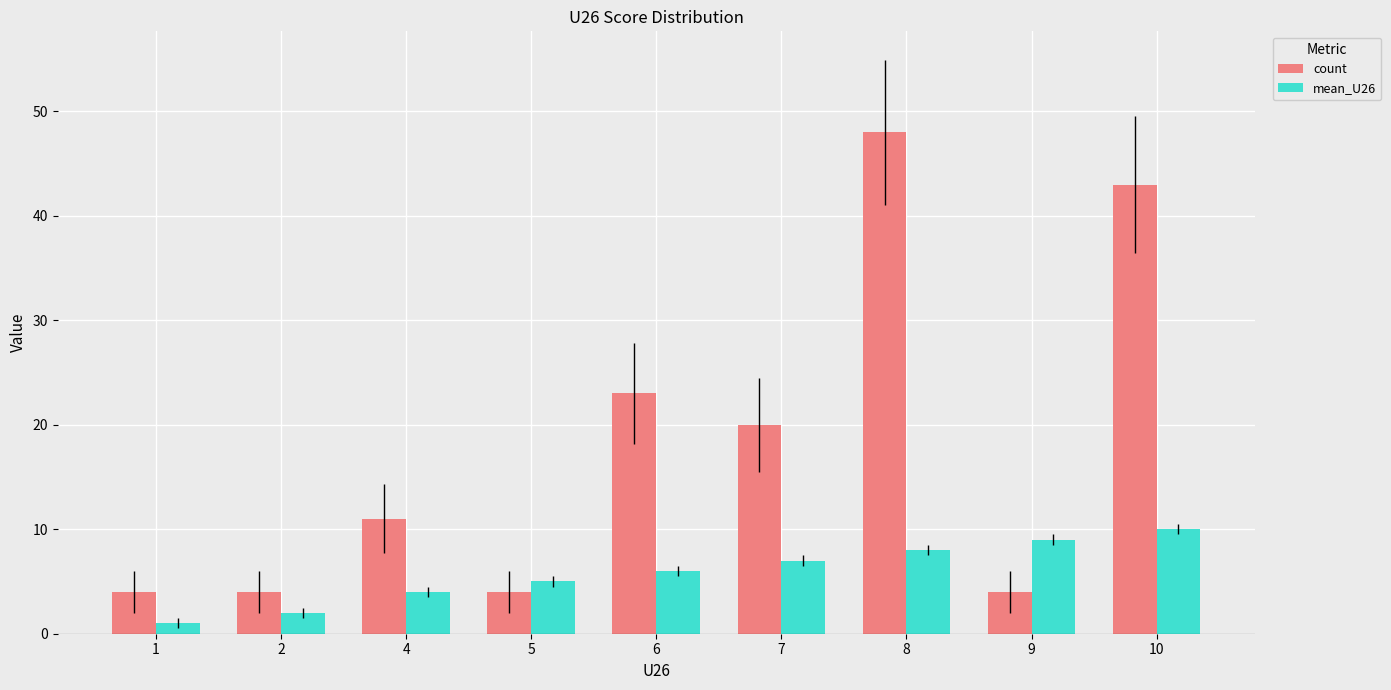

Reading right to left, what are all the values shown in this chart?

count: 10=43	9=4	8=48	7=20	6=23	5=4	4=11	2=4	1=4
mean_U26: 10=10	9=9	8=8	7=7	6=6	5=5	4=4	2=2	1=1